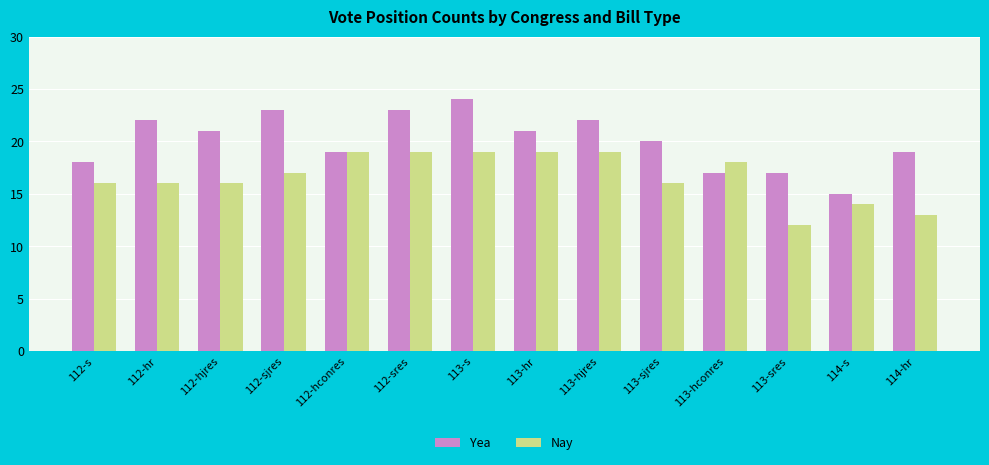

Between 112-hr and 113-sres, which series saw the biggest shift?

Yea